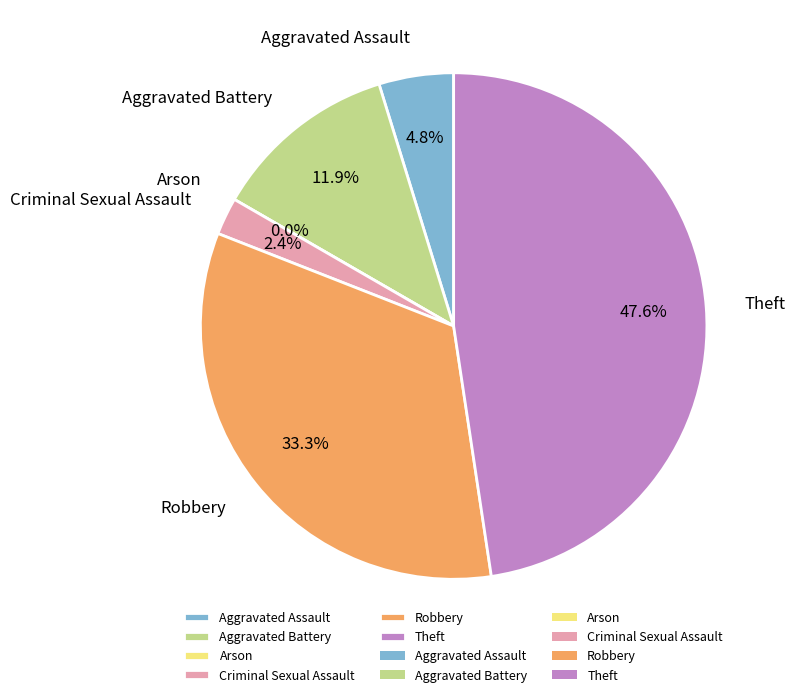

Which category has the biggest portion of the pie?

Theft